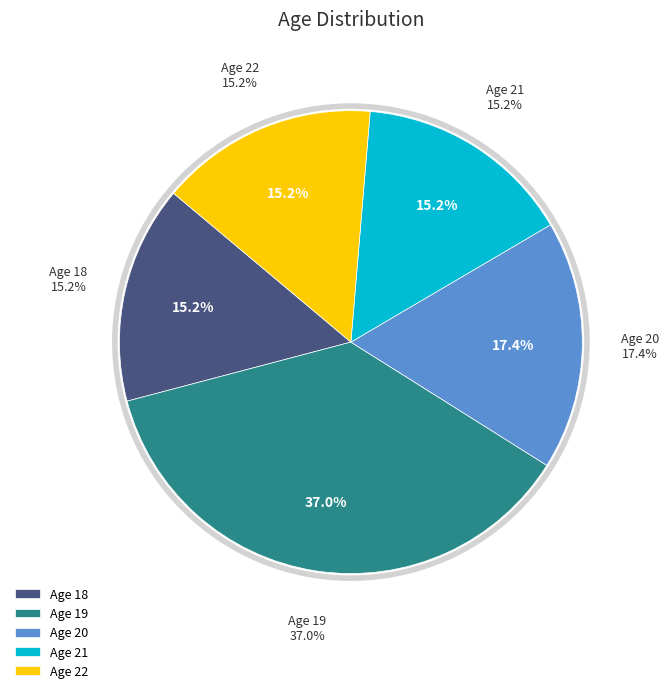

How many slices are in this pie chart?

5